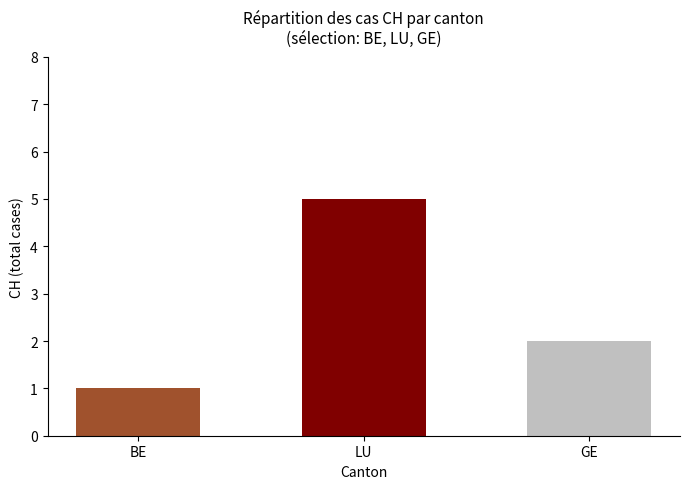

How many values are between 1 and 5?

3